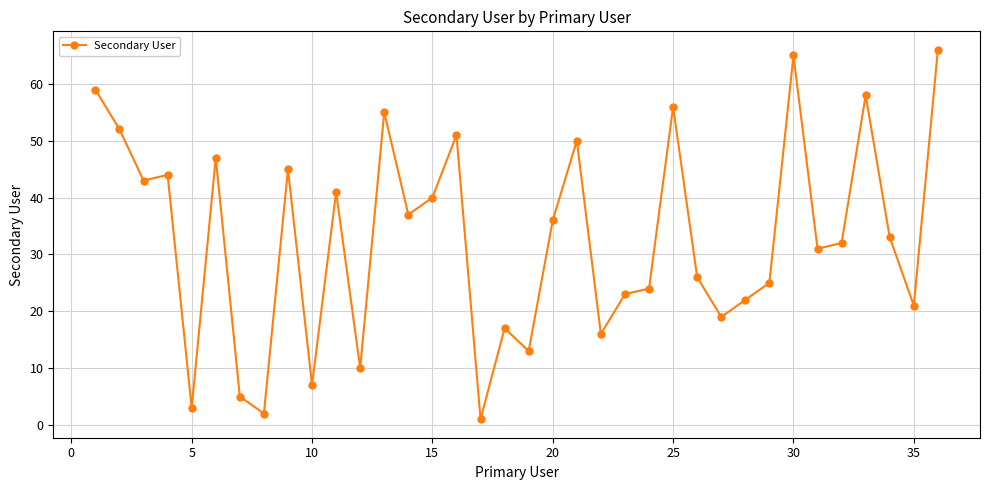

What is the difference between the second highest and second lowest values?

63